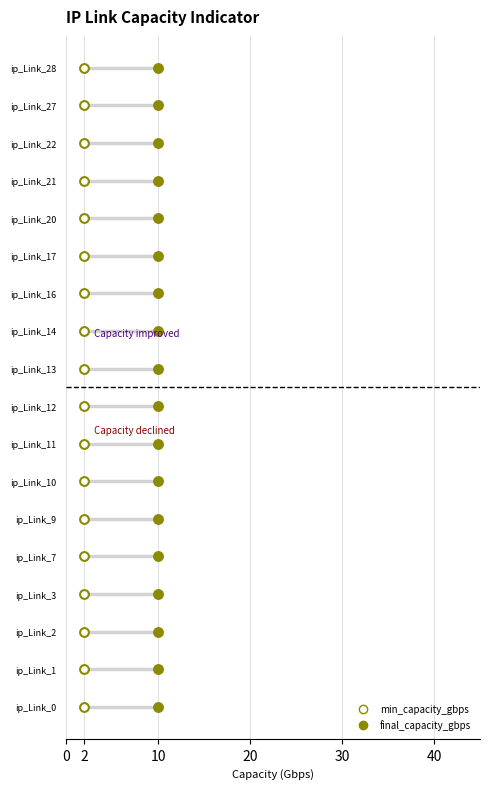

What are all the series names shown in the legend?

min_capacity_gbps, final_capacity_gbps